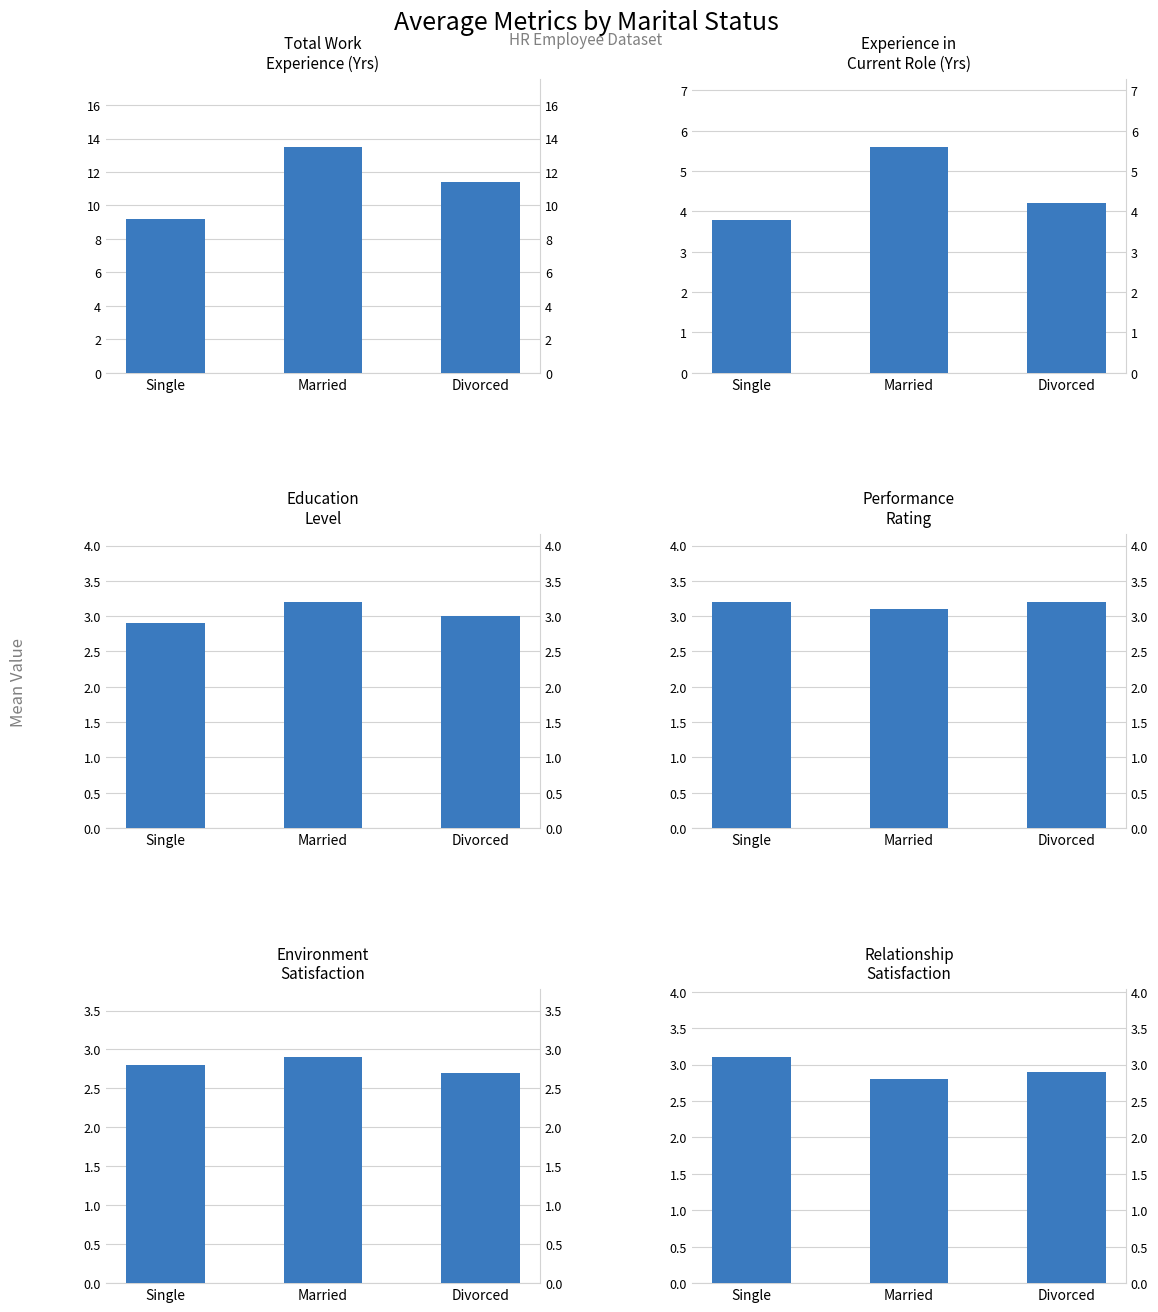

What position from the left is Single?

1